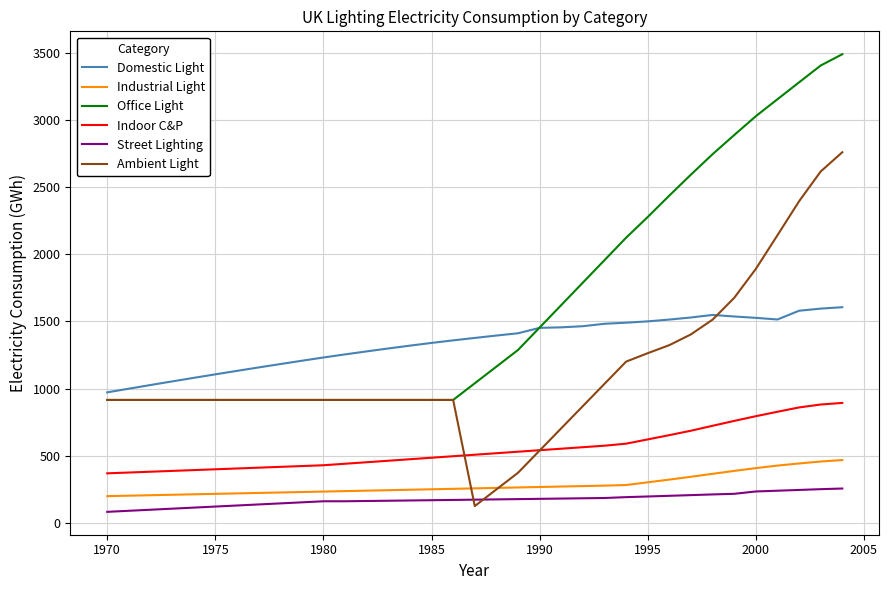

Is this an area chart (filled region under the line)?

No